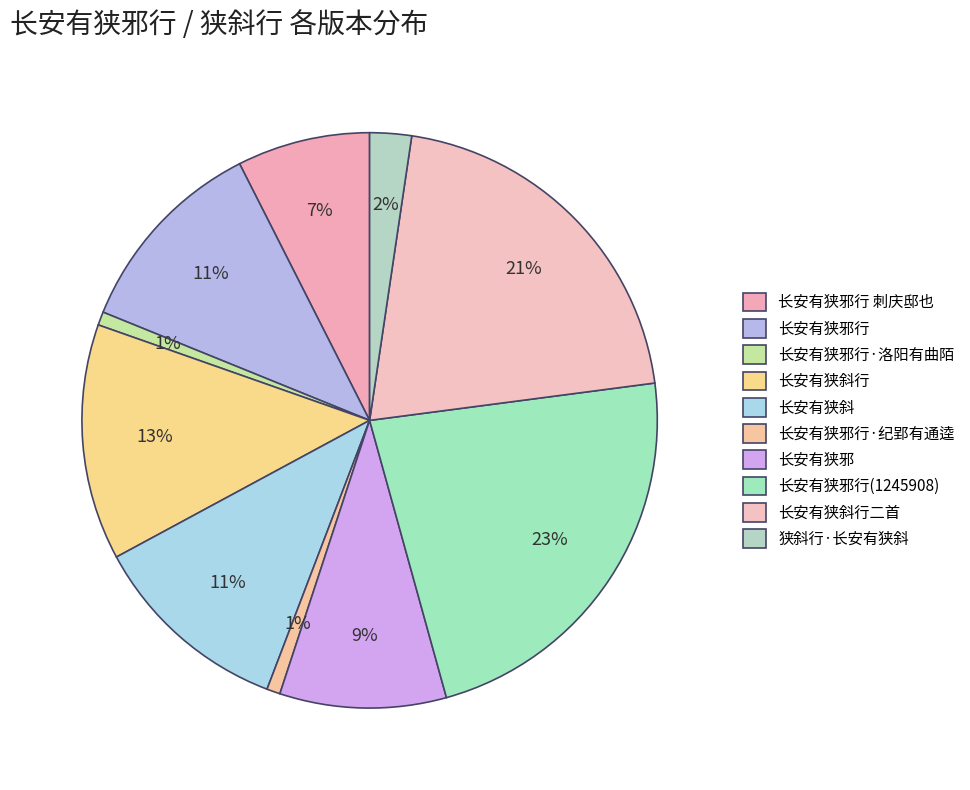

True or false: 长安有狭斜行 accounts for 23% of the total.

False